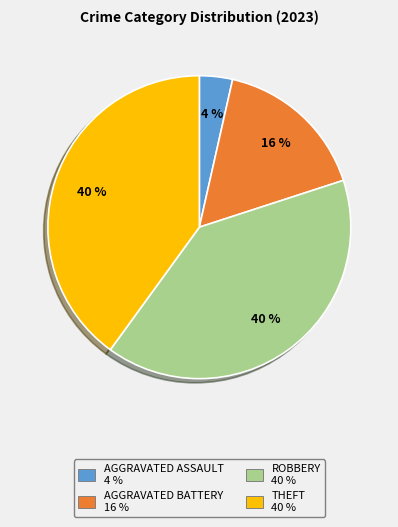

Is there a majority slice in this chart?

No